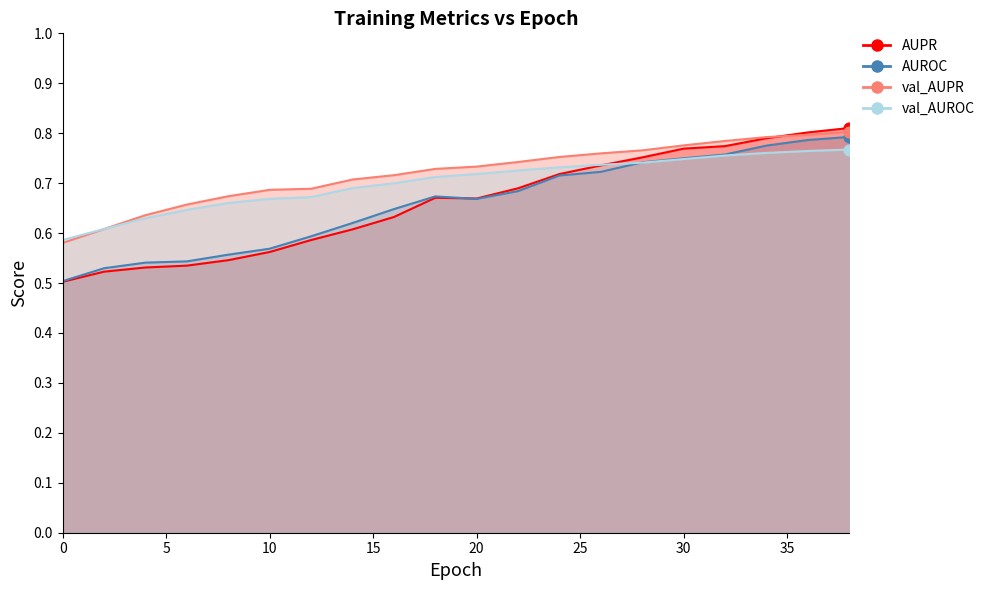

Is the value of val_AUROC at 12 greater than the value of val_AUPR at 6?

Yes